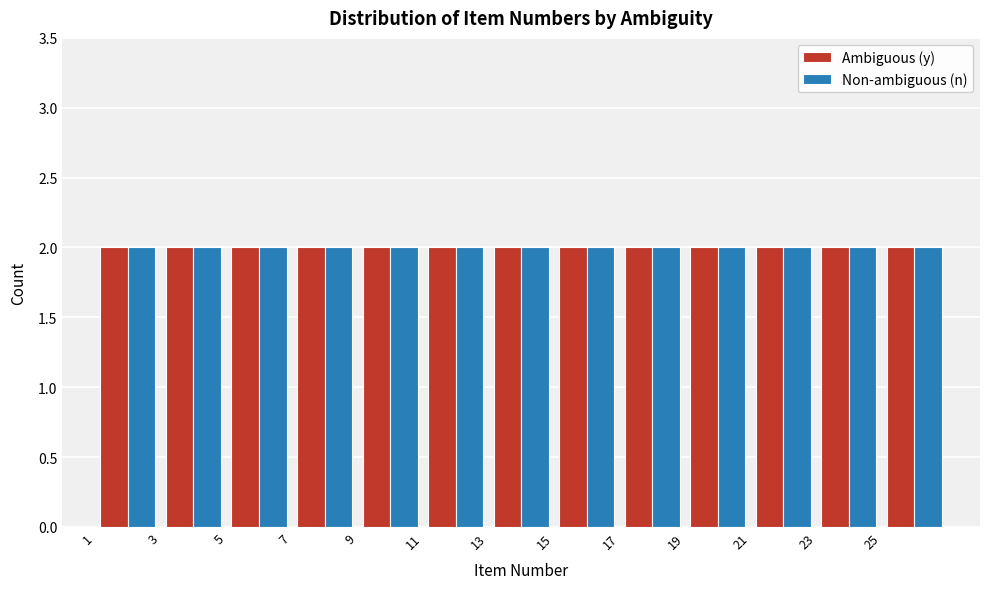

What is the height of the Non-ambiguous (n) bar covering 13 to 15 on the x-axis? The values are not printed on the chart, so give them approximately, as read against the axis.

2